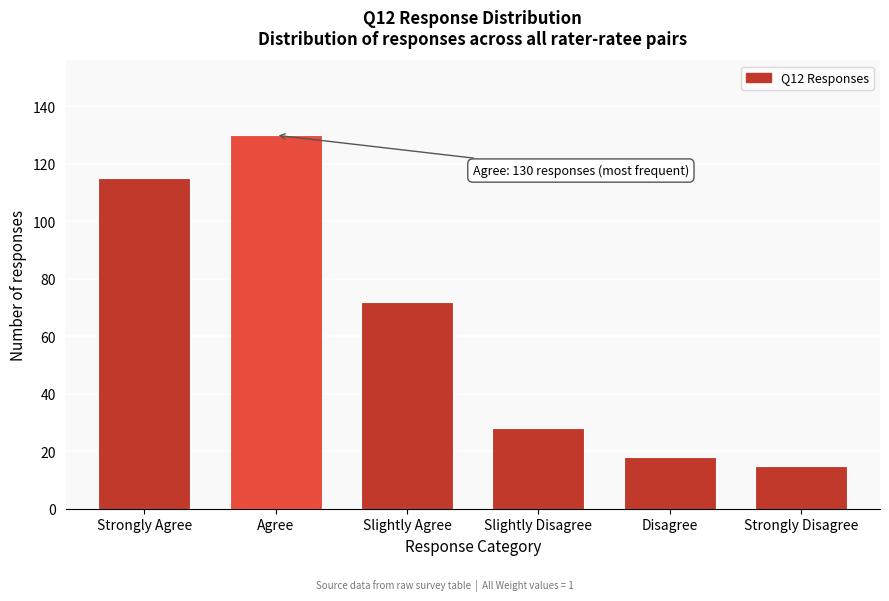

Reading right to left, list all the values displayed in this chart.

15	18	28	72	130	115